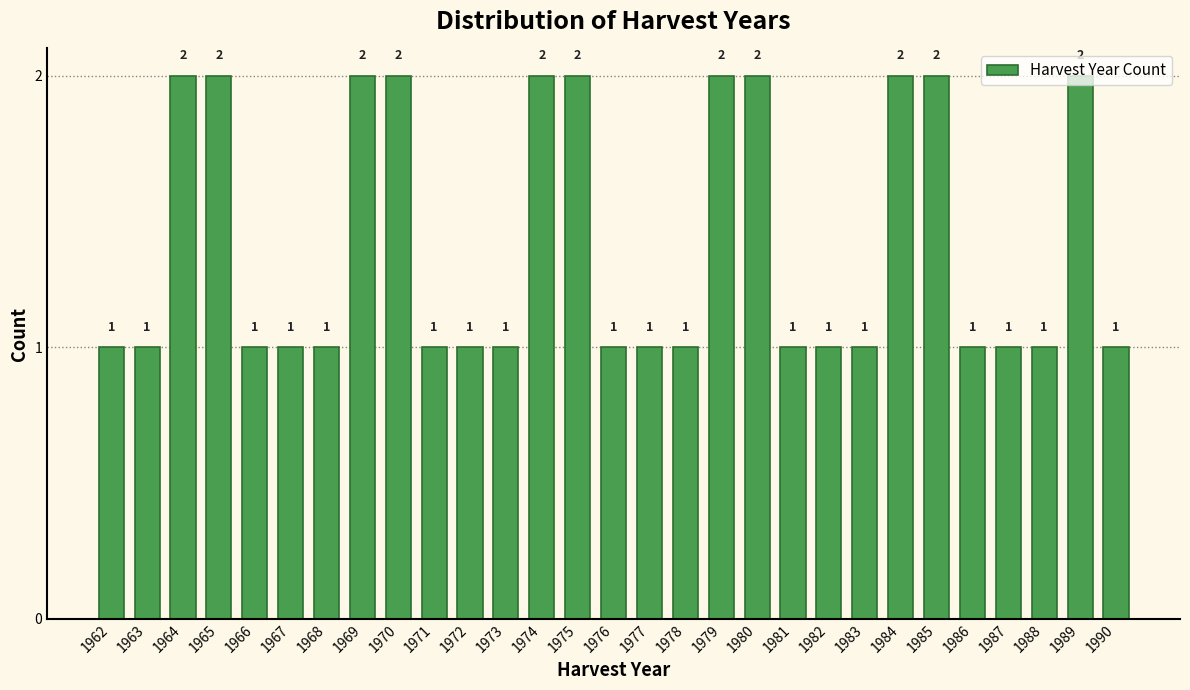

The value at 1962 is 0. True or false?

False